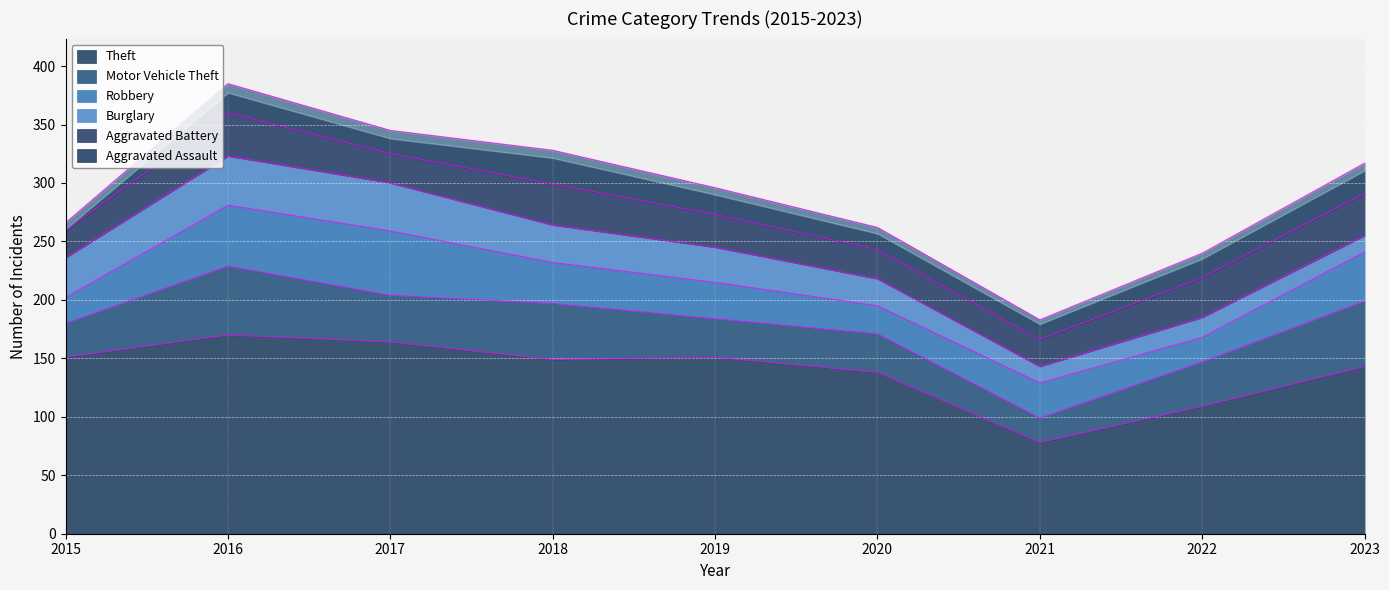

How many intersections are there between Motor Vehicle Theft and Burglary?

3